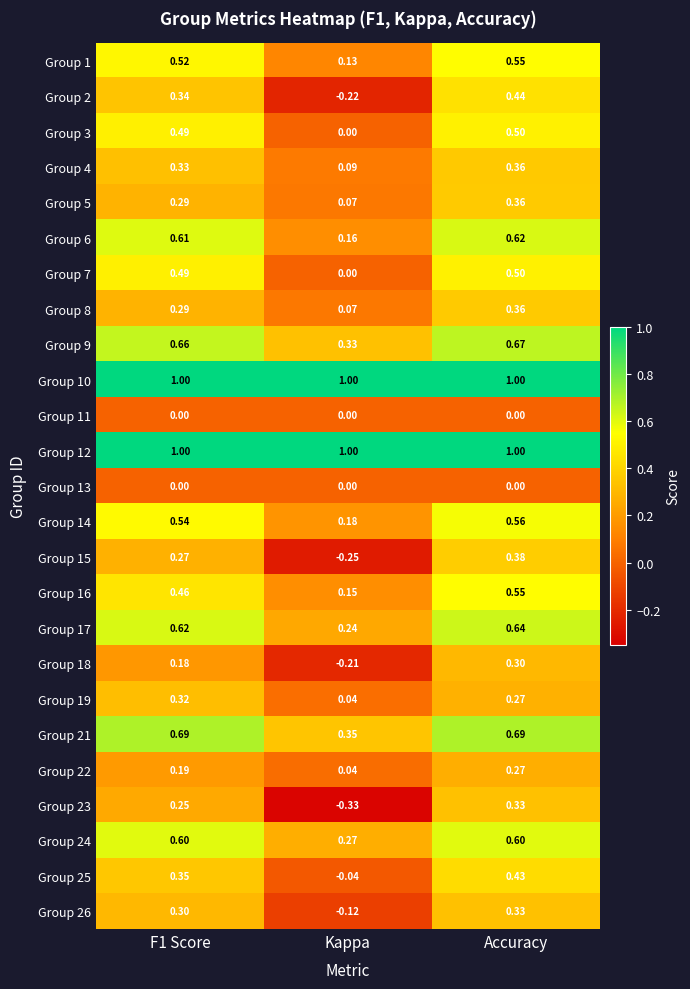

Count the number of data series in this chart.

25